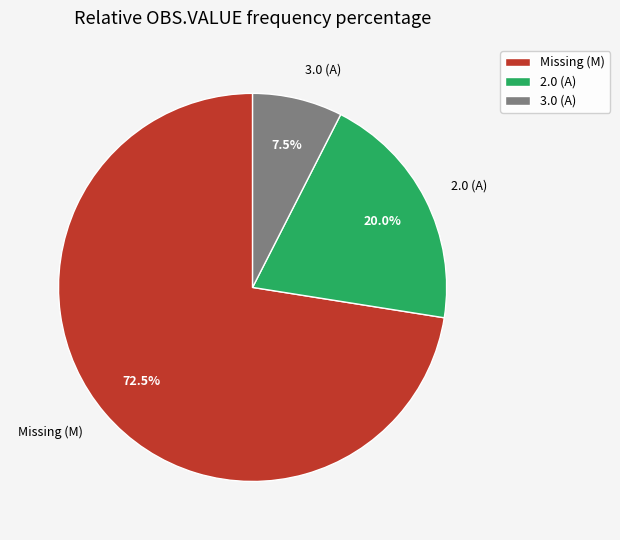

What percentage do Missing (M) and 2.0 (A) together represent?

92.5%